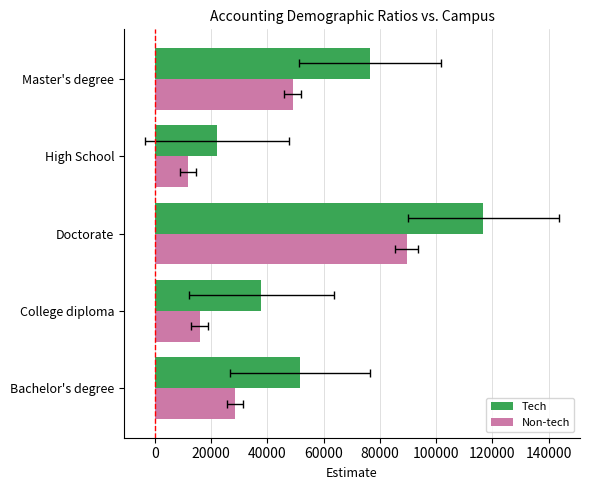

How many bars are there in total?

10